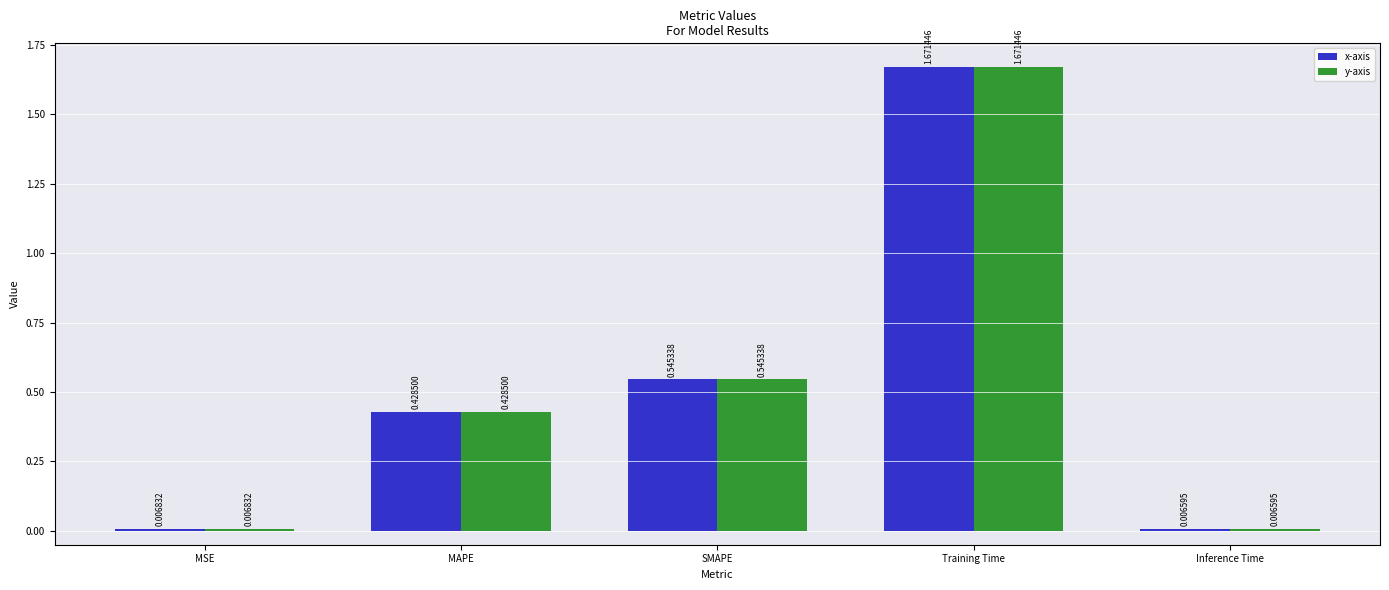

List the labels in order of y-axis value, largest first.

Training Time, SMAPE, MAPE, MSE, Inference Time